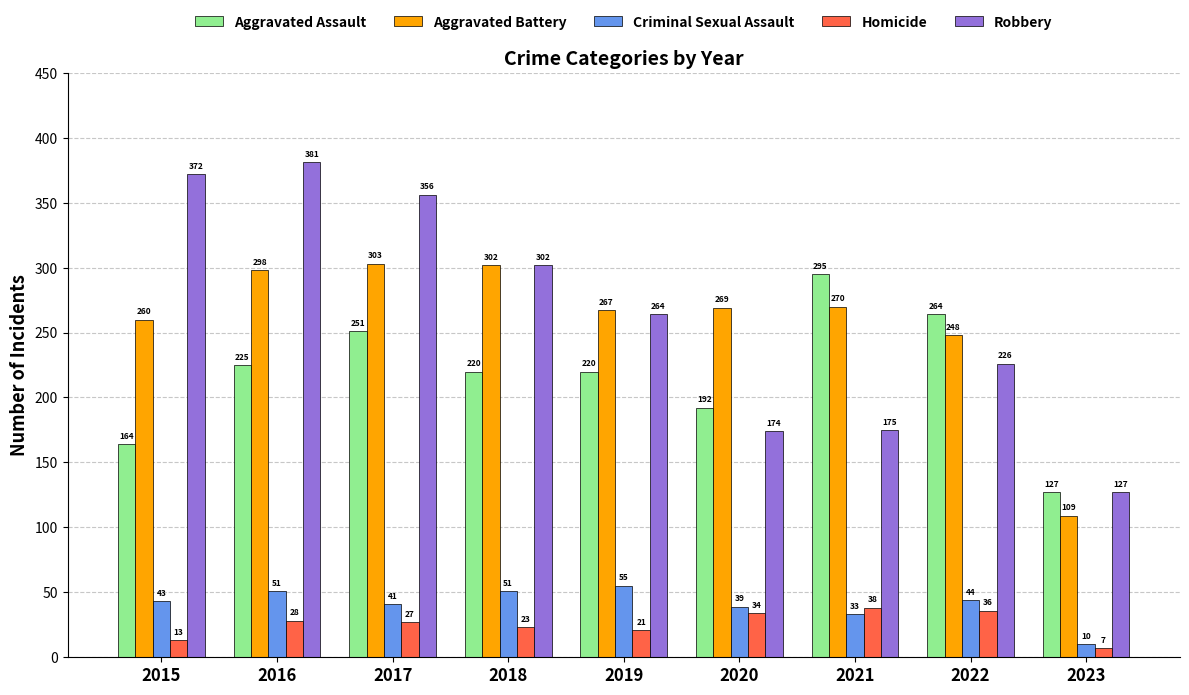

Is the value of Homicide at 2021 greater than the value of Aggravated Battery at 2018?

No